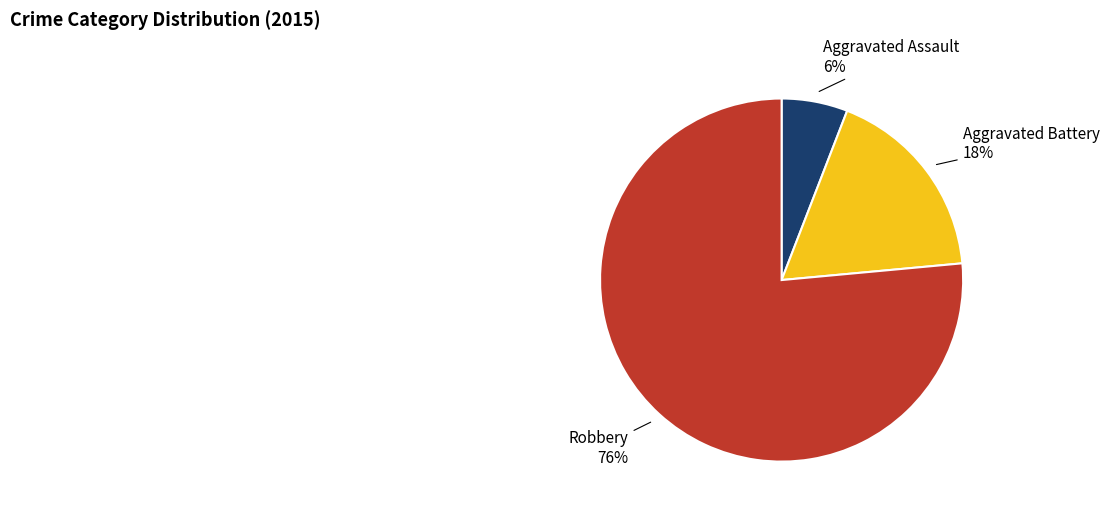

To the nearest percent, what portion does Aggravated Assault represent?

6%